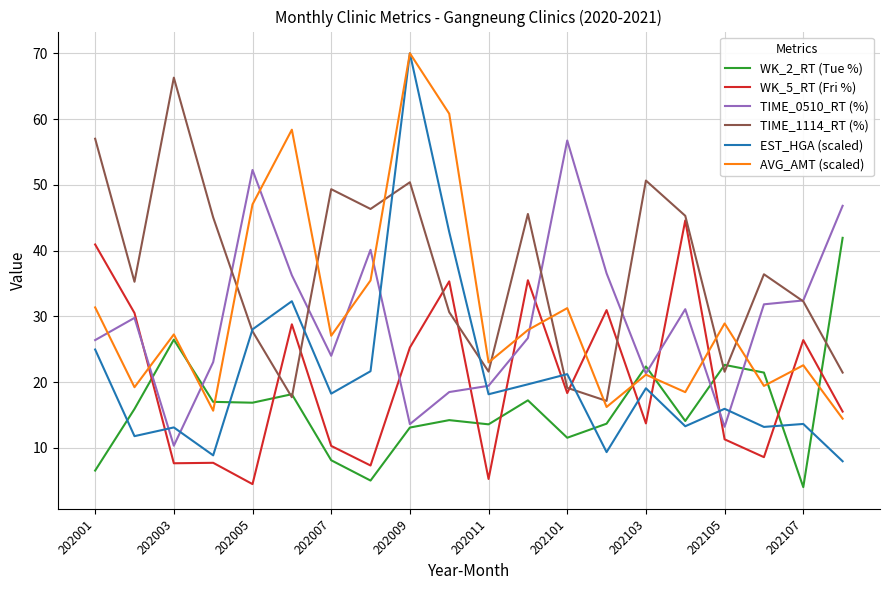

What is the minimum value for TIME_1114_RT (%)?

17.1